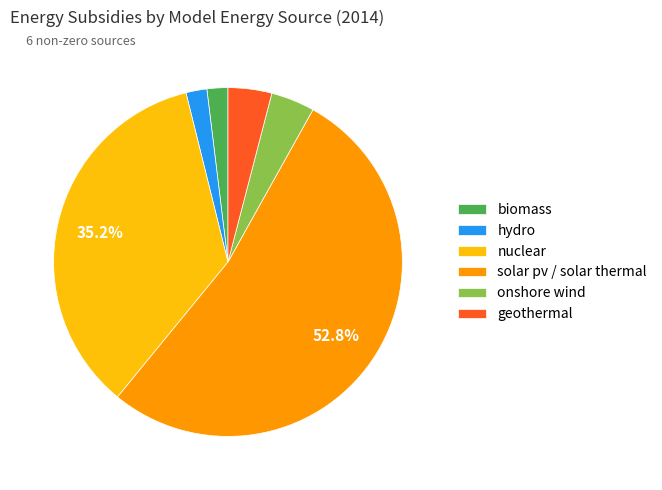

Which slice is the largest?

solar pv / solar thermal